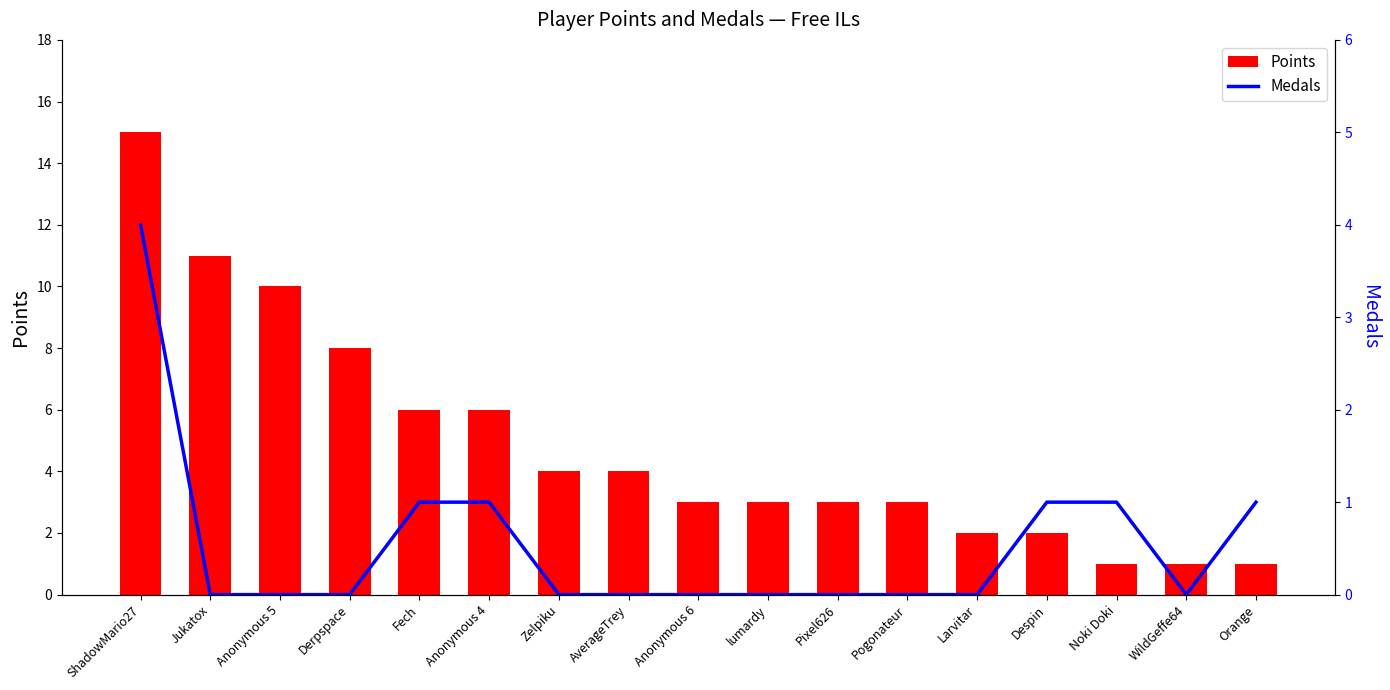

What is the average value of the Medals series?

1